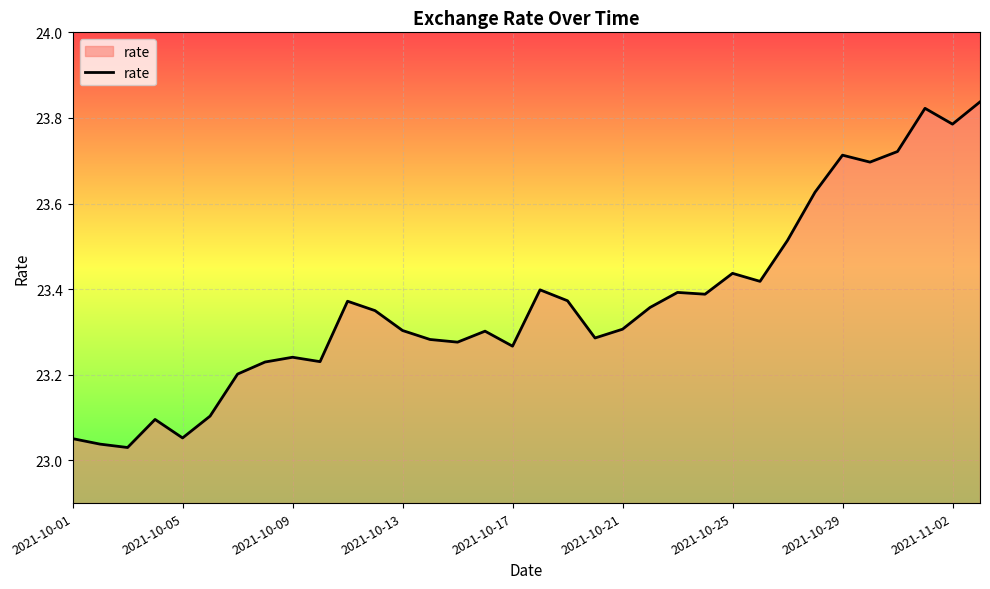

Is this an area chart (filled region under the line)?

Yes